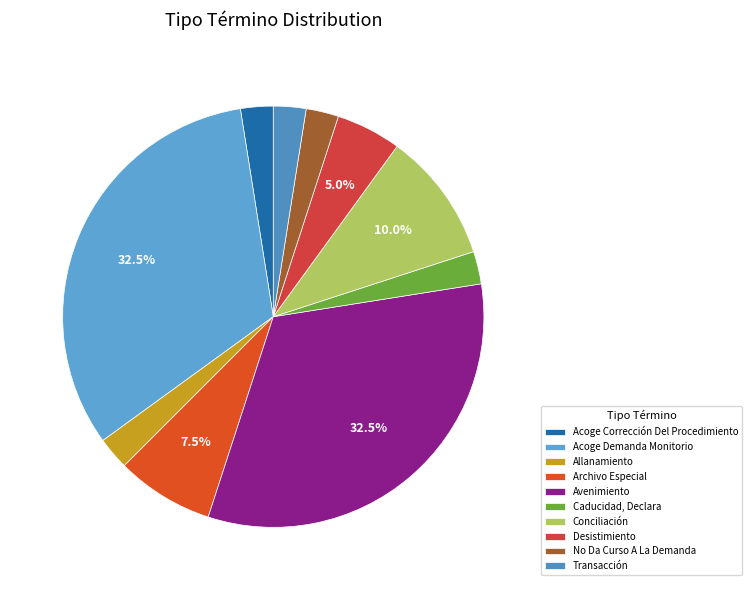

What is the largest slice in the pie chart?

Acoge Demanda Monitorio